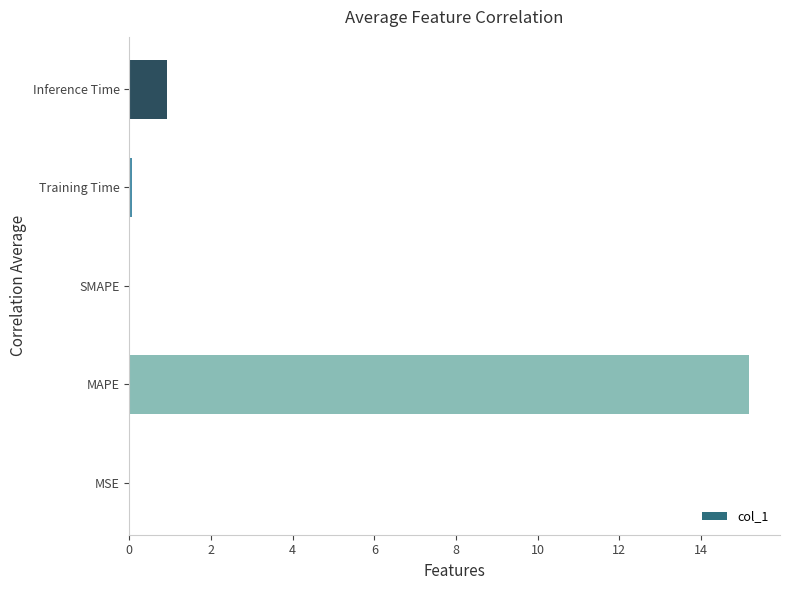

Where is the data nearest to the value 7?

Inference Time